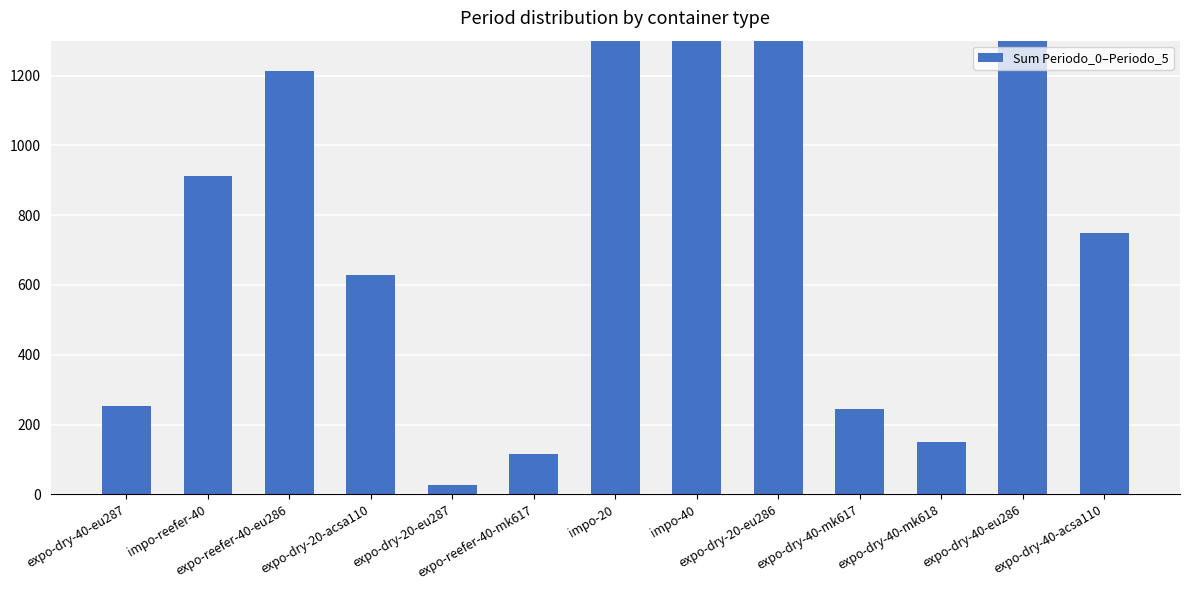

Where does the data first go above 750?

impo-reefer-40